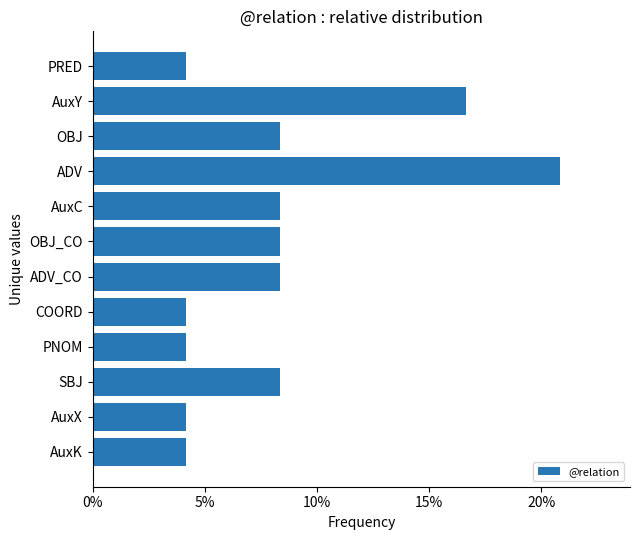

Does the chart contain any negative values?

No